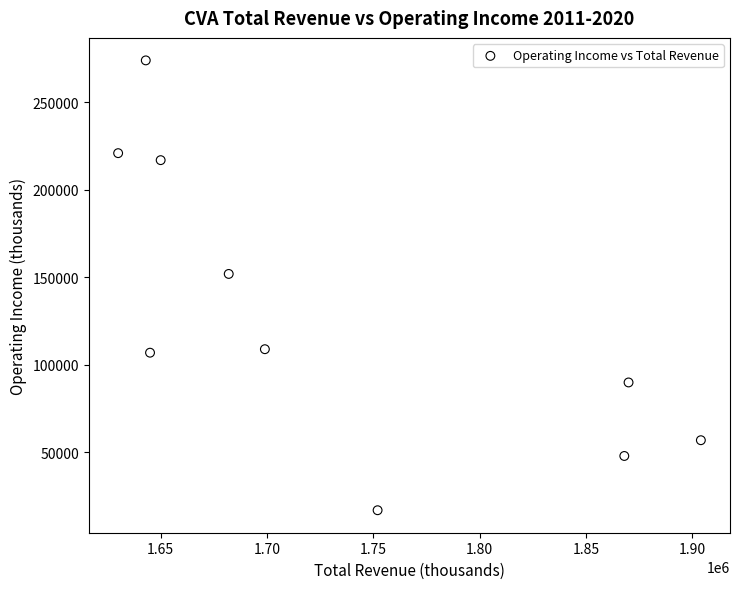

What Y value in the scatter plot is closest to 145500?

152000